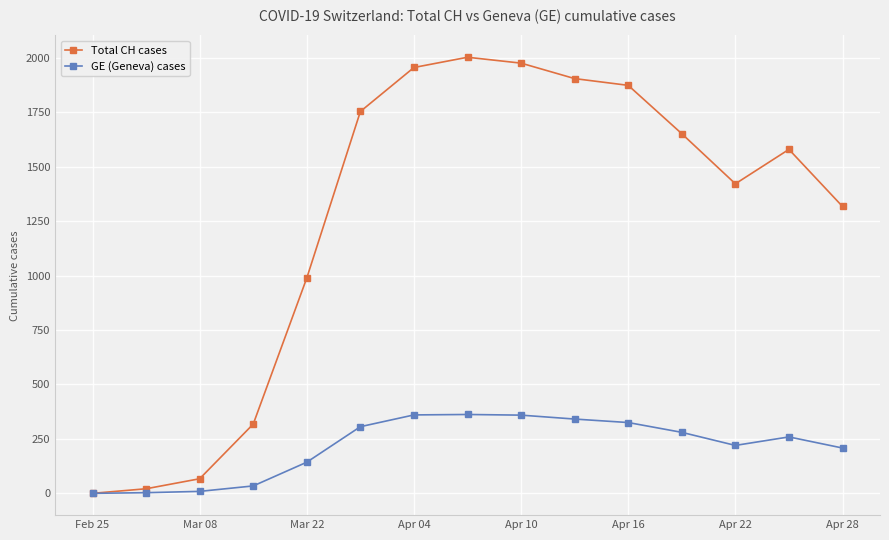

What is the value of the GE (Geneva) cases point at the 5th from the left?

143